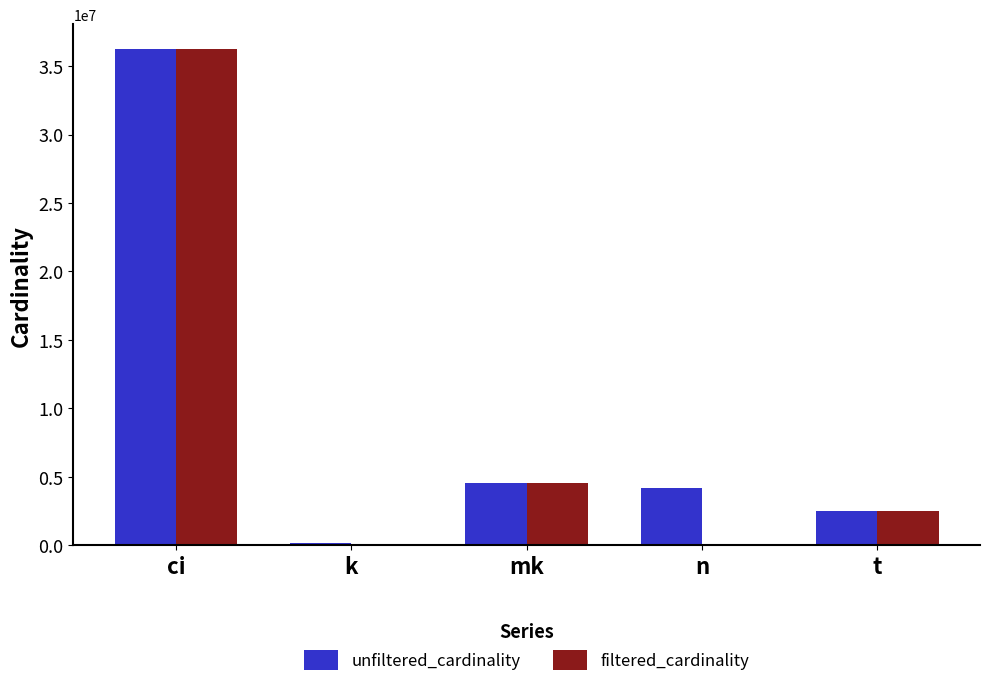

At which category is the sum across all series the highest?

ci